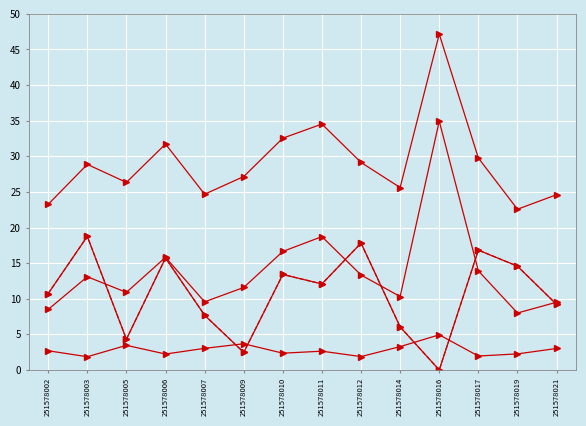

At which category does the chart reach its minimum across all series?

251578016